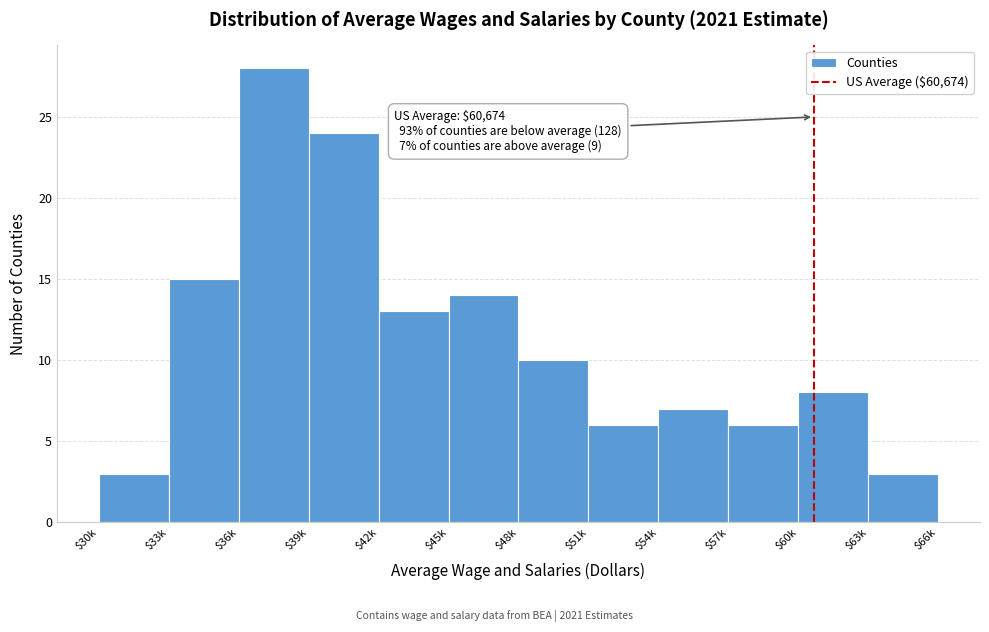

Reading left to right, transcribe all the data shown in this chart.

3	15	28	24	13	14	10	6	7	6	8	3